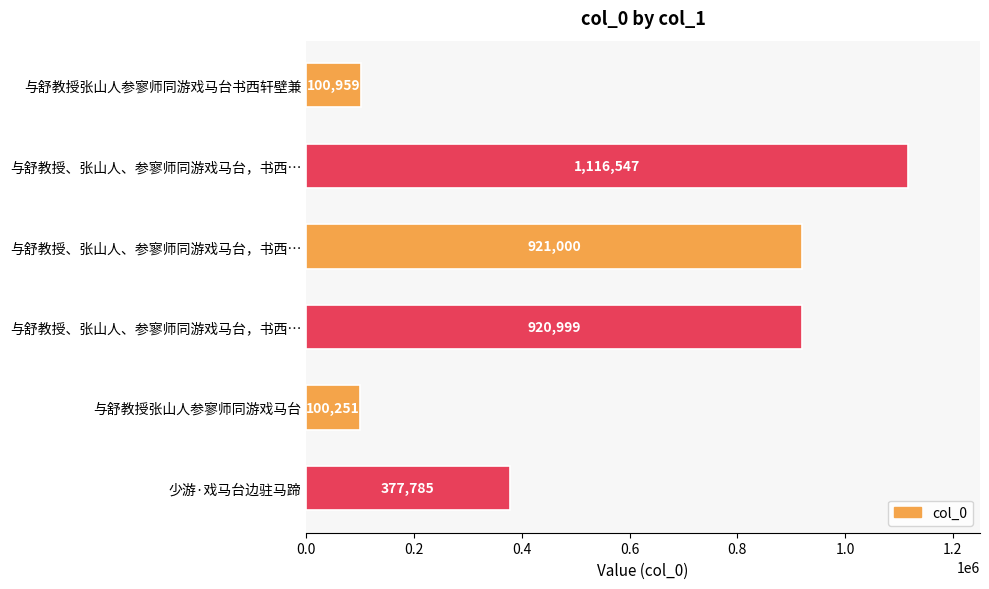

How many bars are there in total?

6